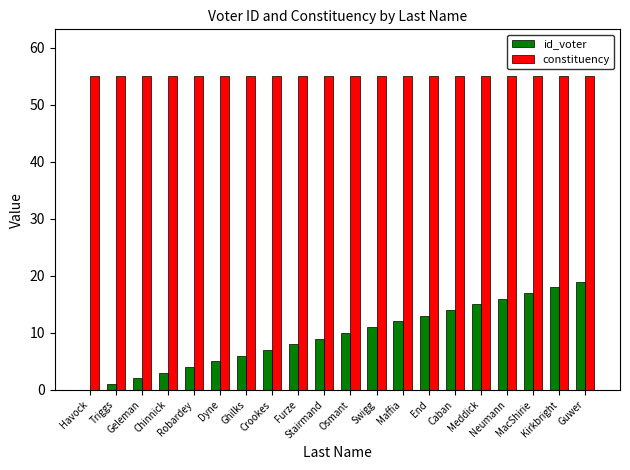

What is the sum of all id_voter values?

190